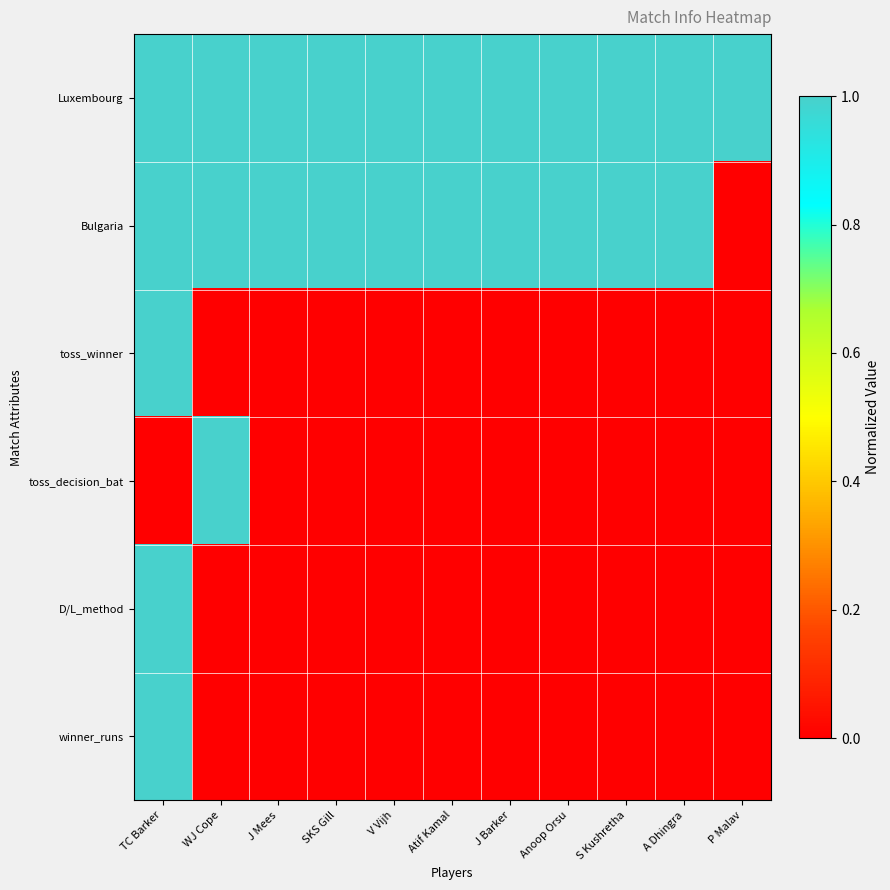

What is the difference between the highest and lowest values at SKS Gill?

1